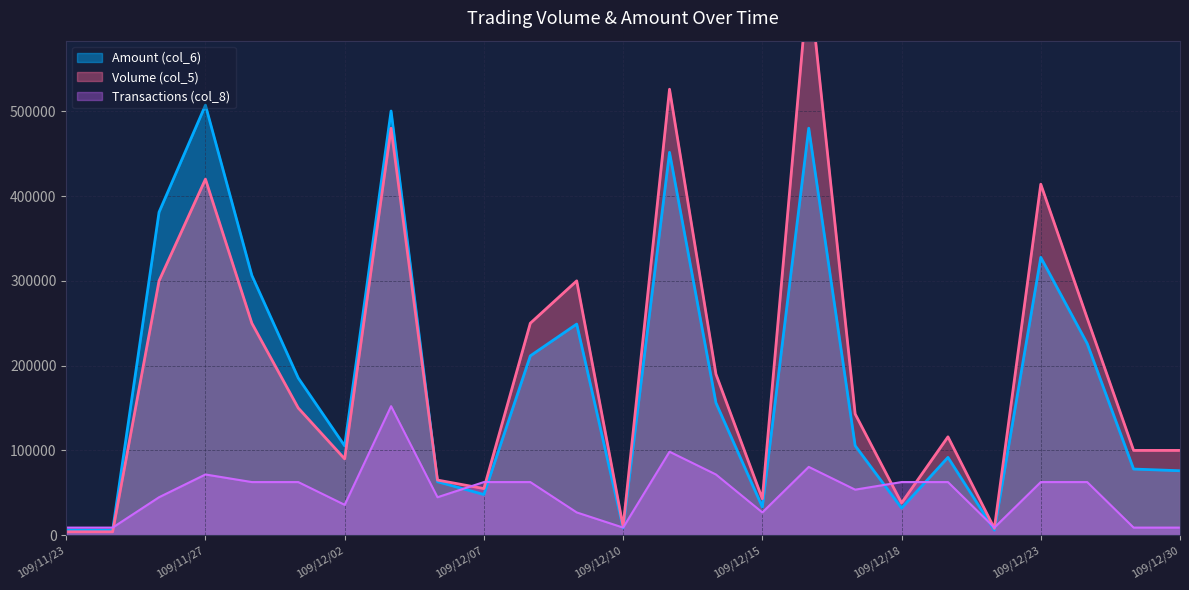

At which category does the chart reach its minimum across all series?

109/11/23